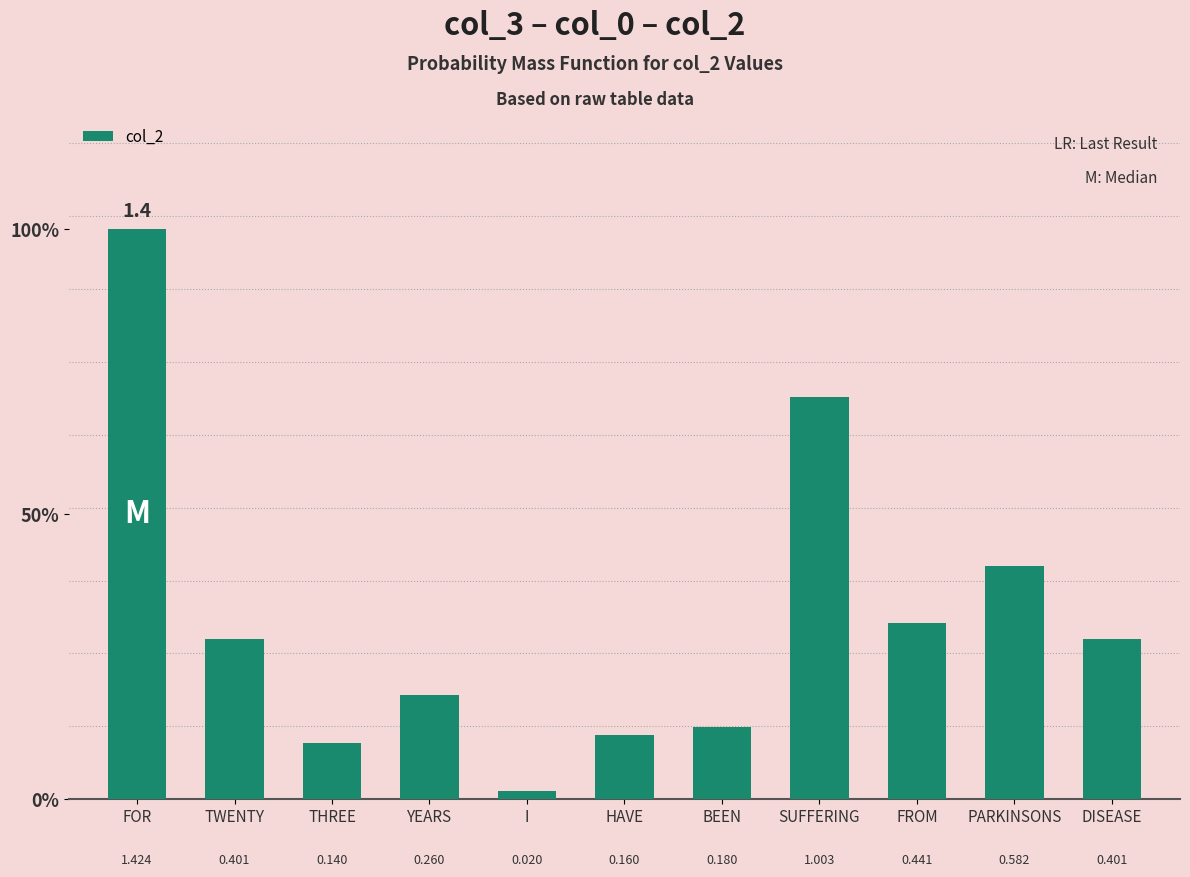

List the labels in order of value, largest first.

FOR, SUFFERING, PARKINSONS, FROM, TWENTY, DISEASE, YEARS, BEEN, HAVE, THREE, I